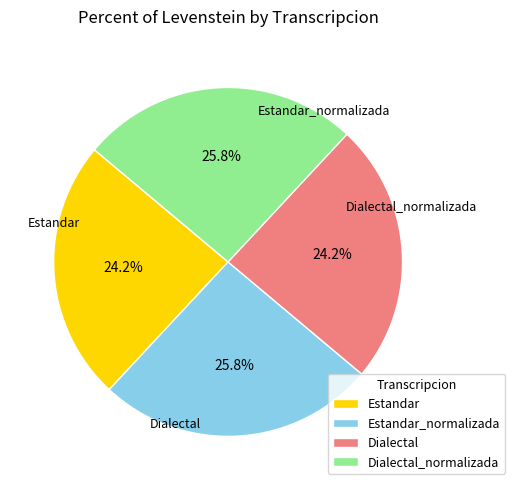

What percentage is NOT represented by Estandar?

75.8%